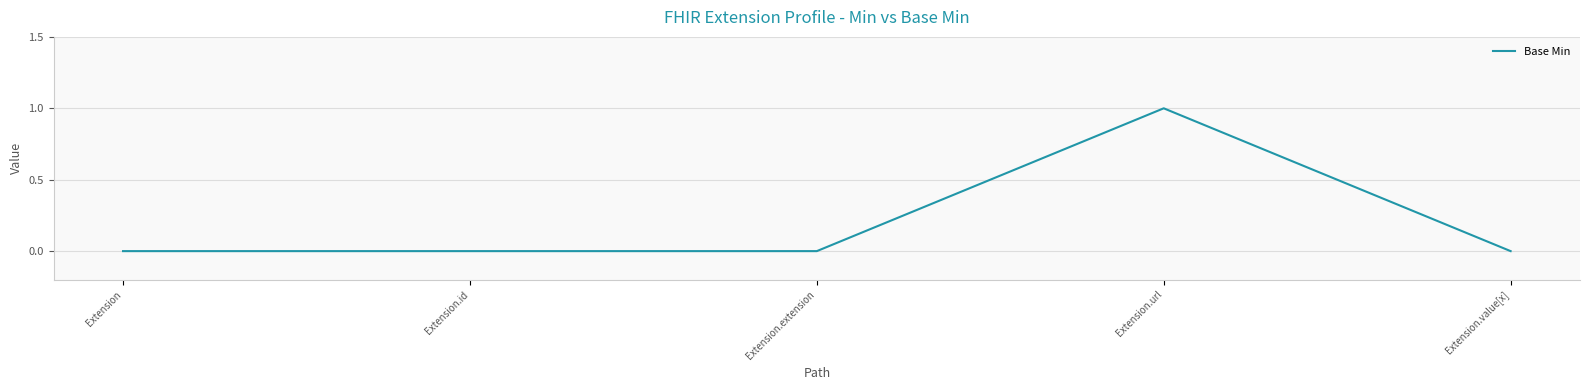

Reading right to left, what are all the values shown in this chart?

Extension.value[x]=0	Extension.url=1	Extension.extension=0	Extension.id=0	Extension=0